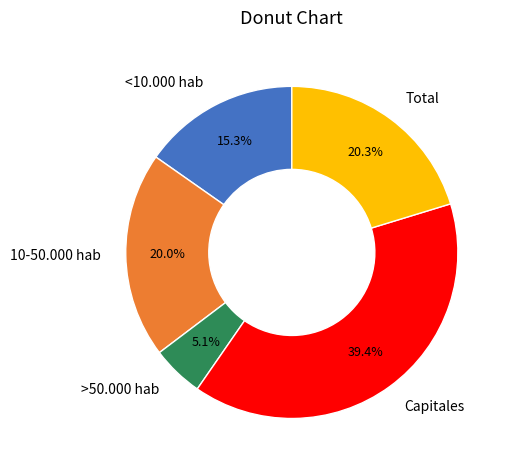

Is it true that 10-50.000 hab is 20% of the pie?

True